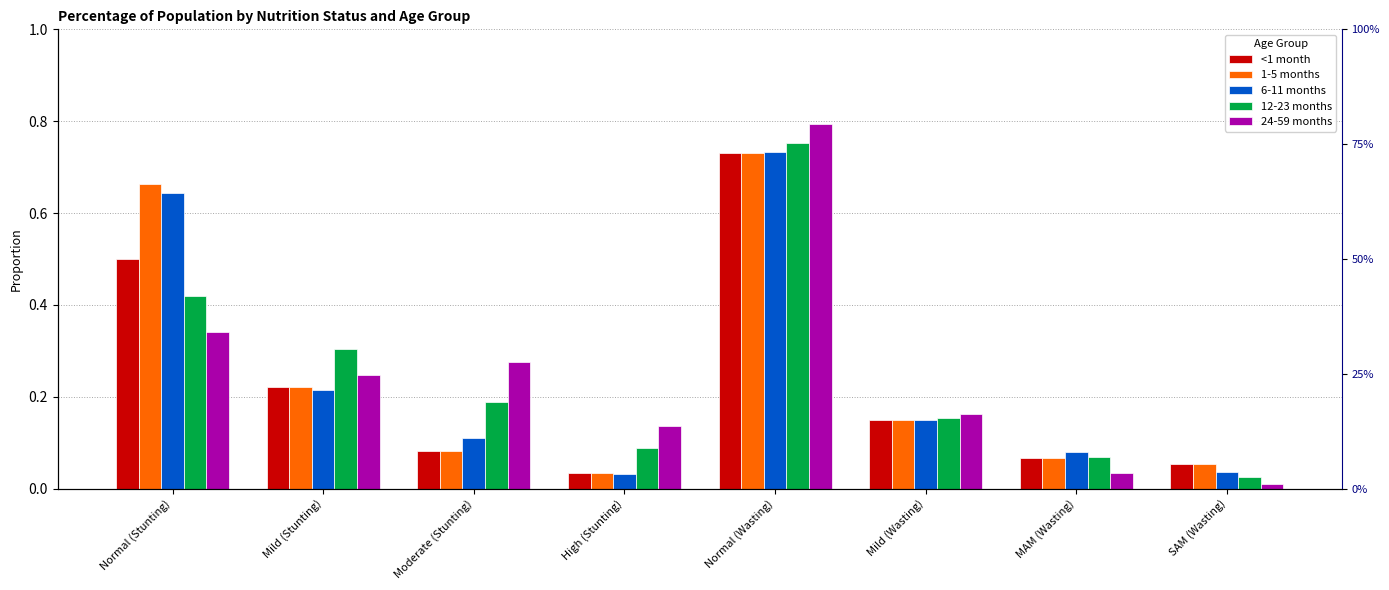

At how many categories does at least one series exceed 0?

8